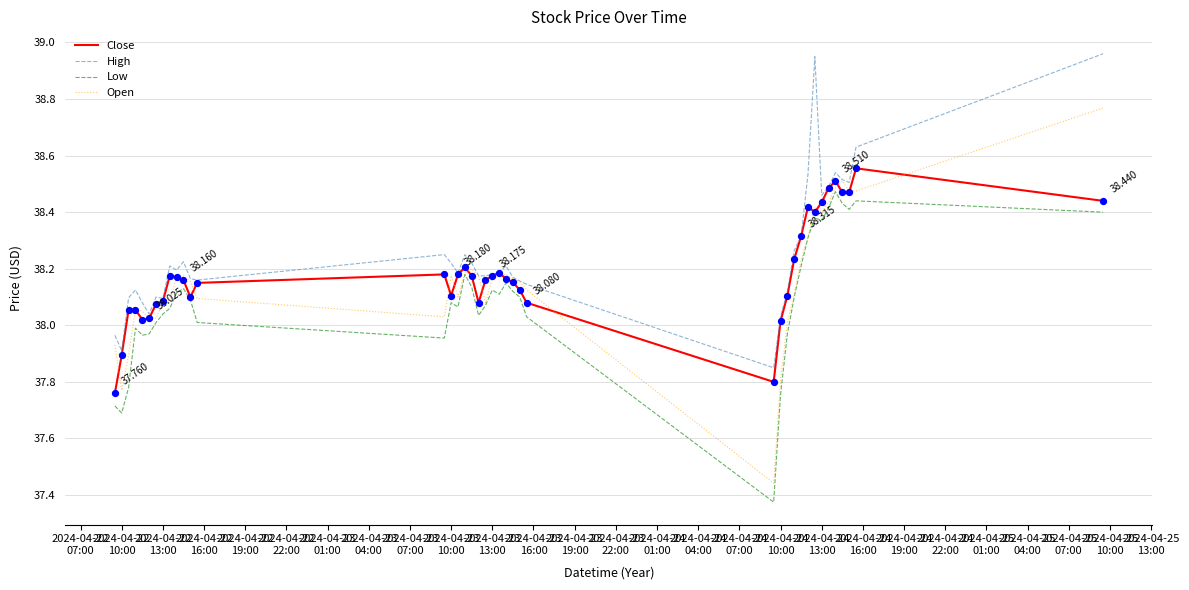

Which series has the widest spread of values?

Open